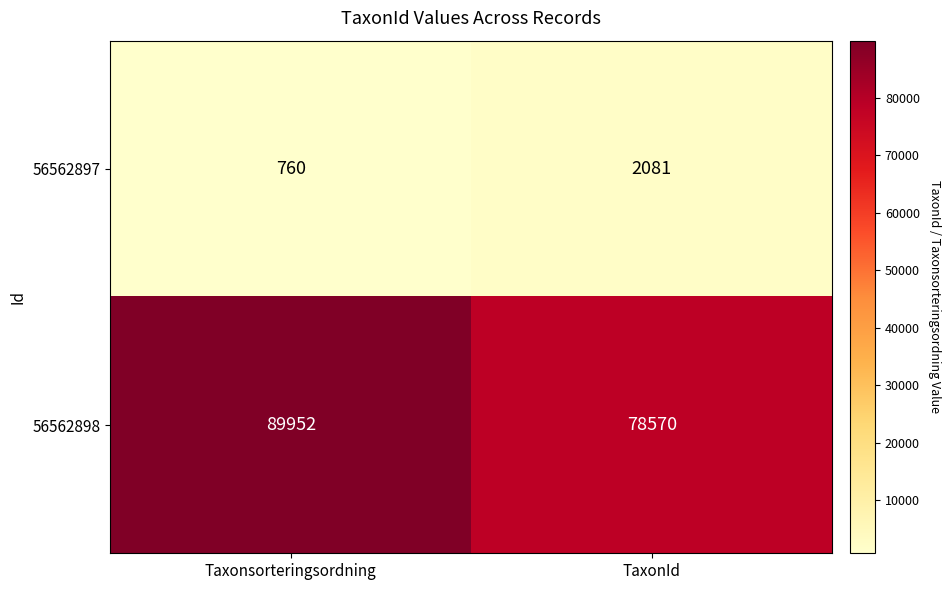

What is the difference between the 56562898 values at TaxonId and Taxonsorteringsordning?

11382